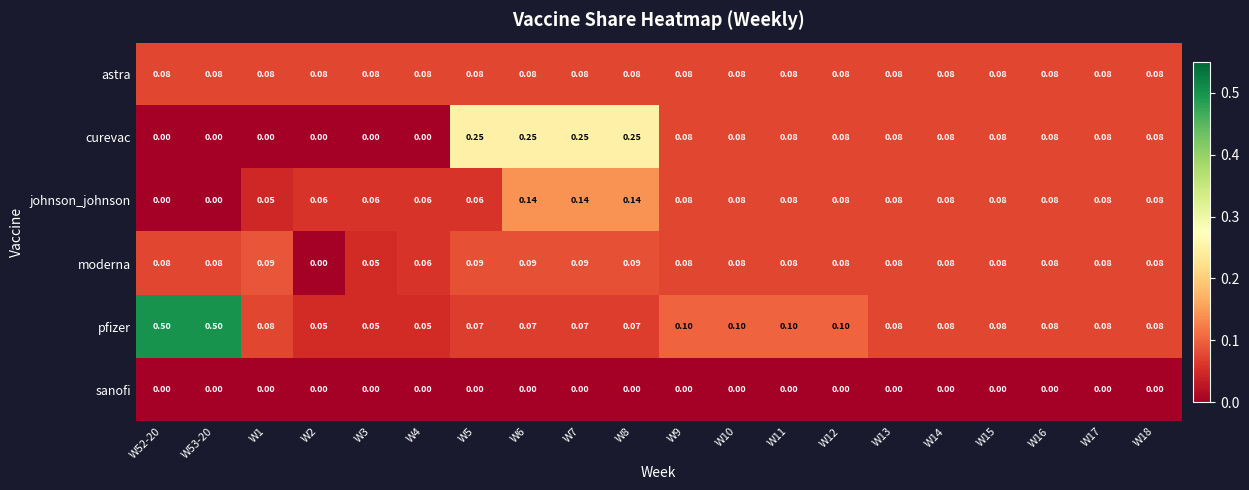

Count the number of categories in the chart.

20